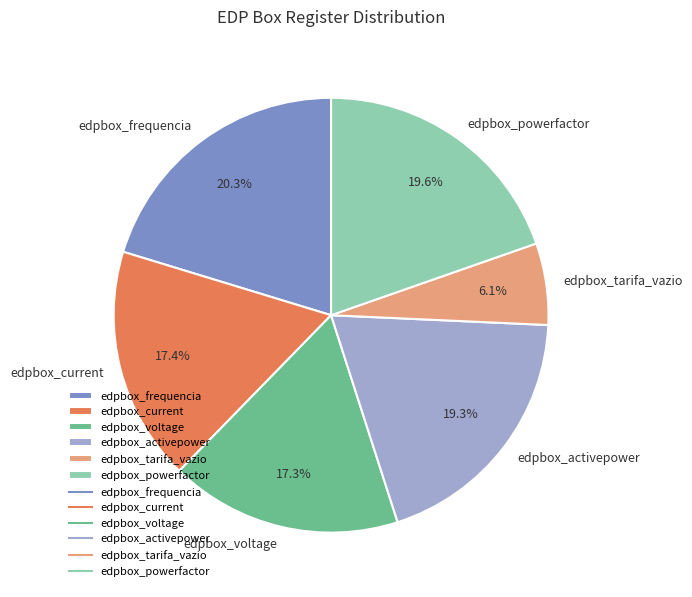

Count the number of slices in the pie.

6